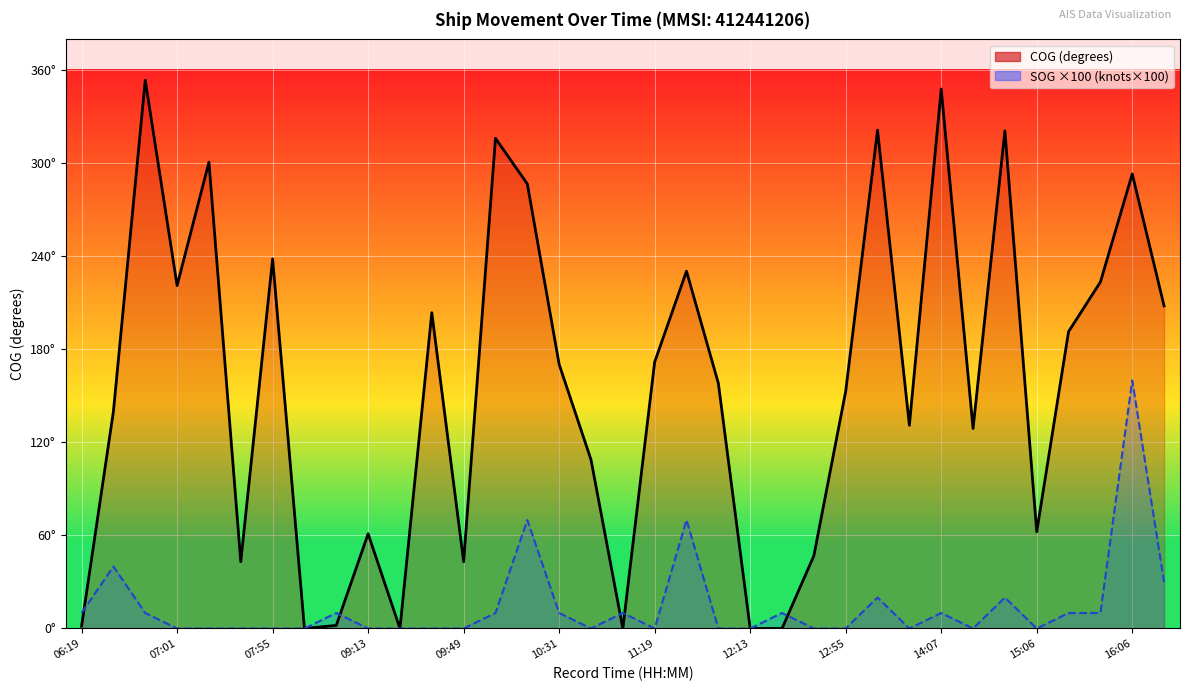

True or false: COG has a value of 129.0 at 28.

True